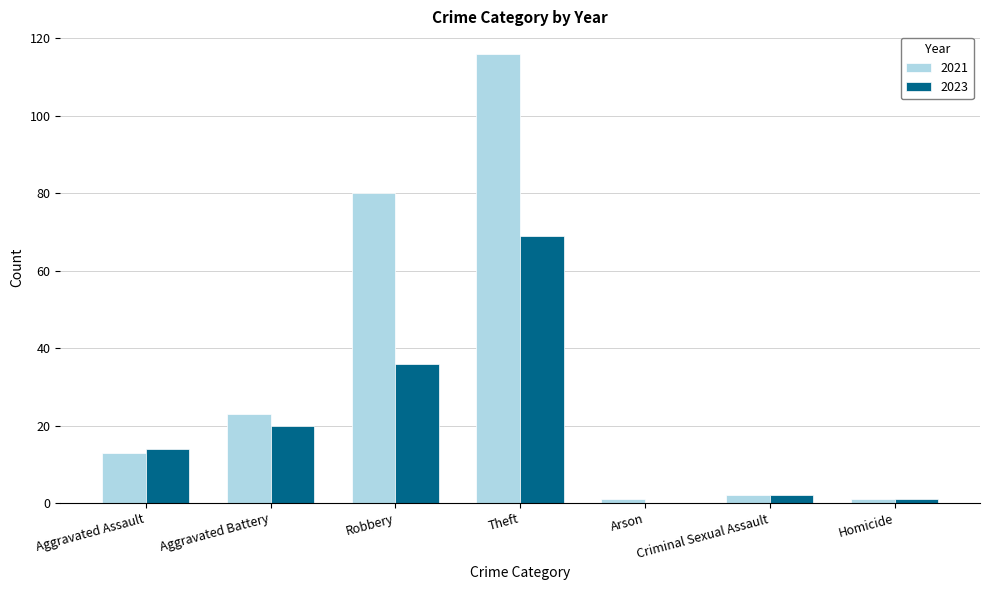

Are the bars horizontal?

No